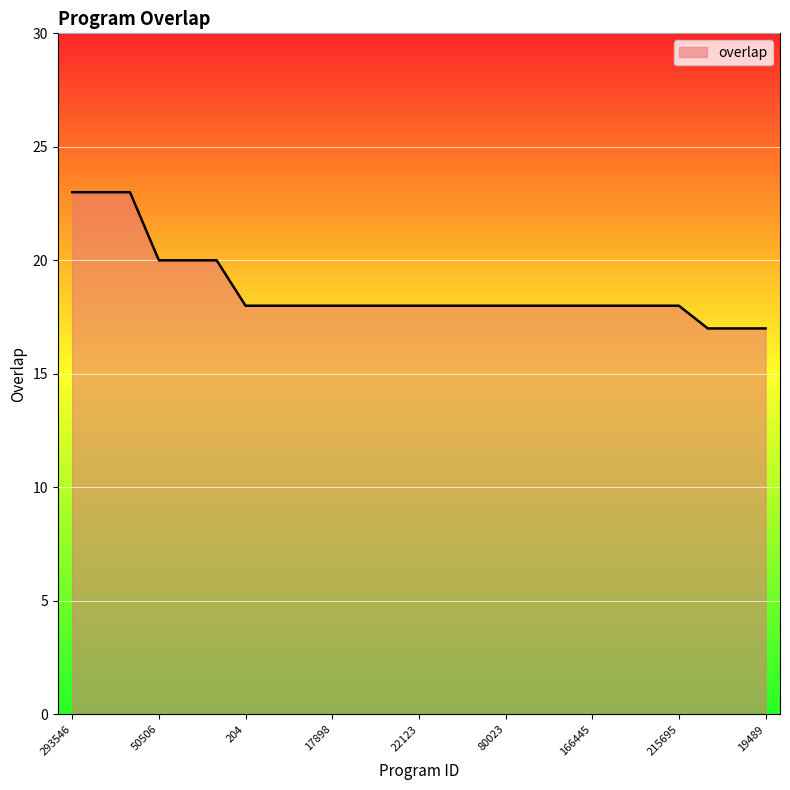

What is the smallest value displayed?

17